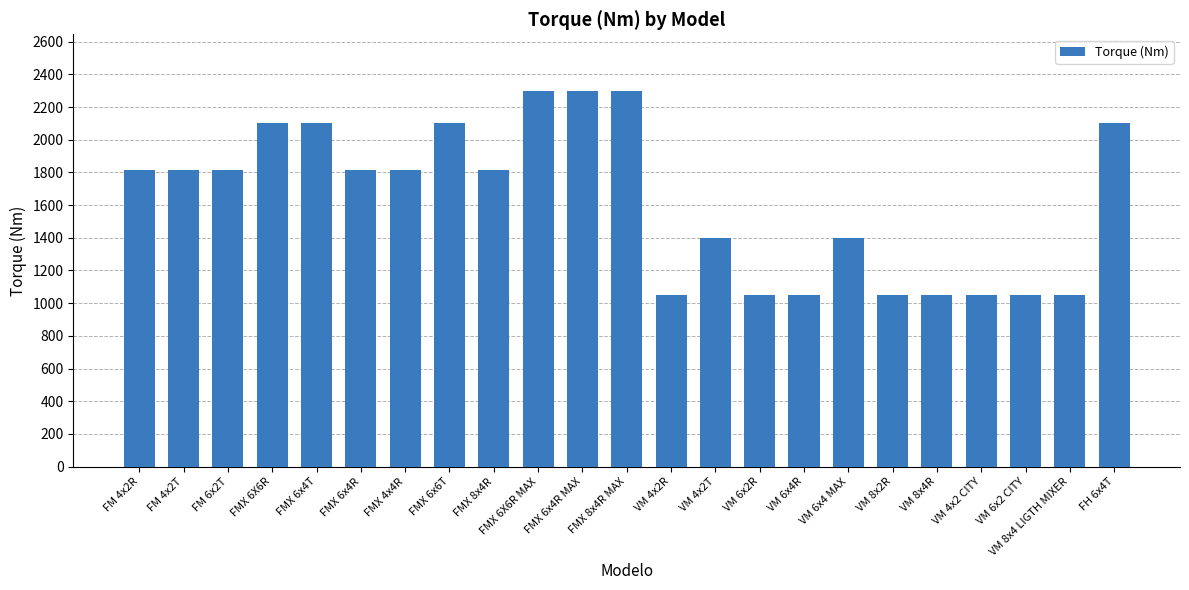

What is the difference between the maximum and second lowest values?

1250